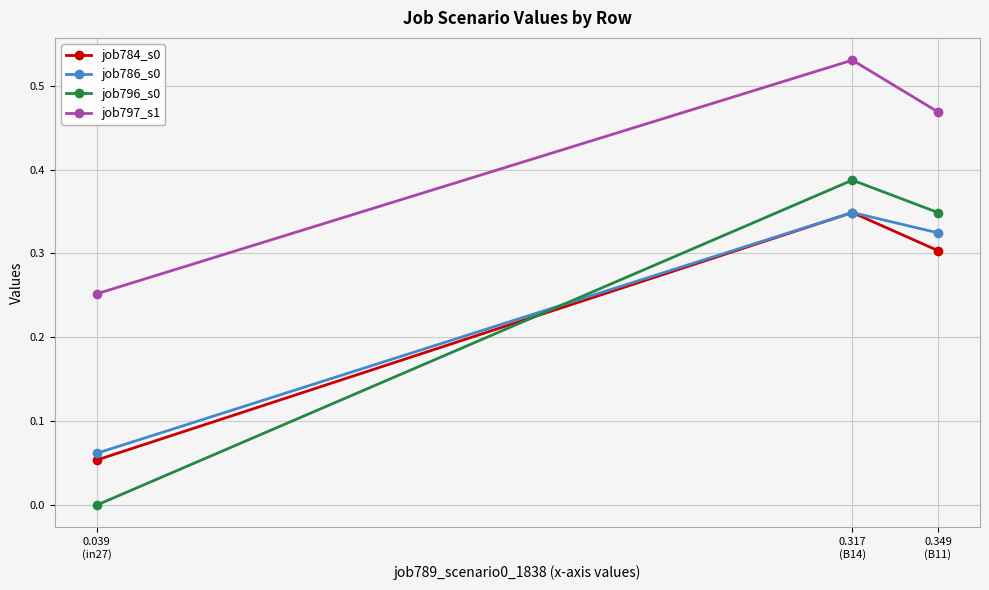

Which series has the largest total across all categories?

job797_s1